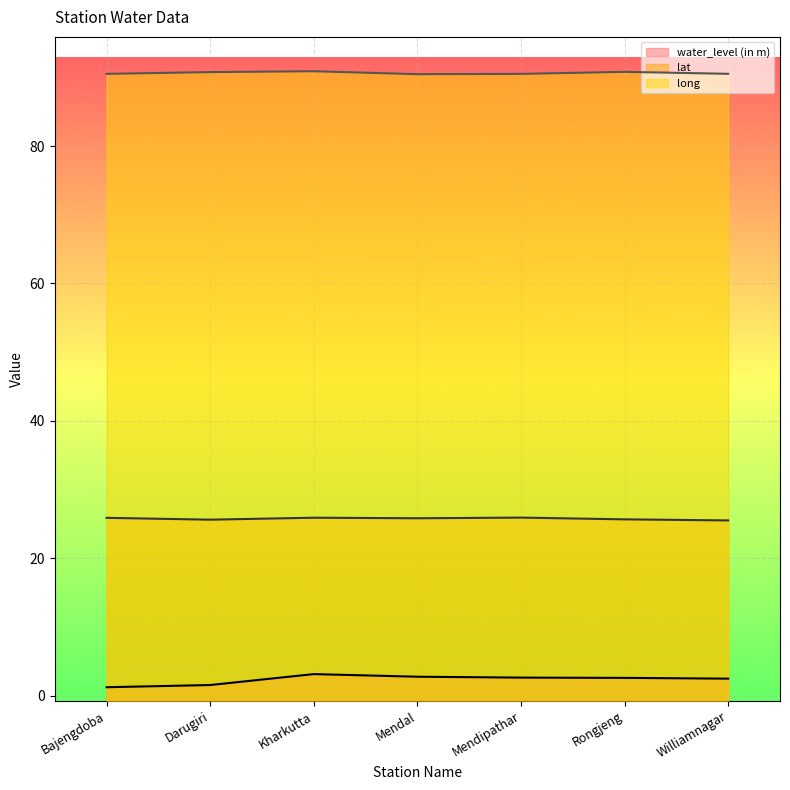

True or false: lat and long intersect in this chart.

False